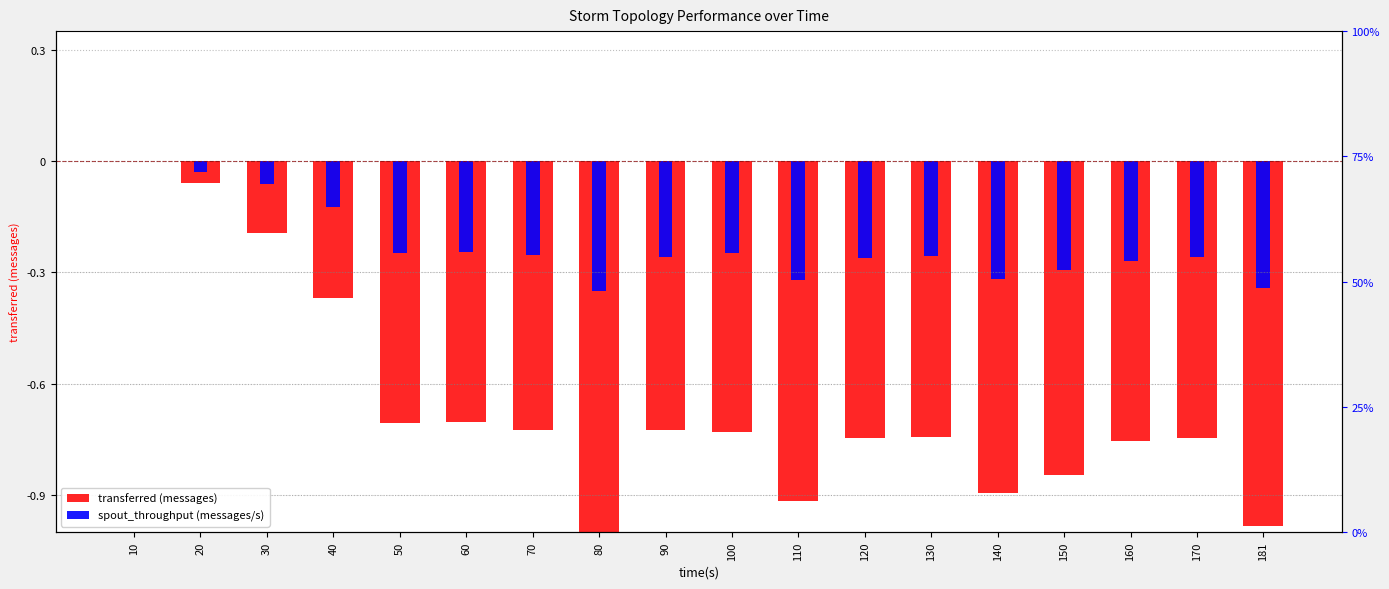

The spout_throughput (messages/s) series shows -0.1 at 170. True or false?

False